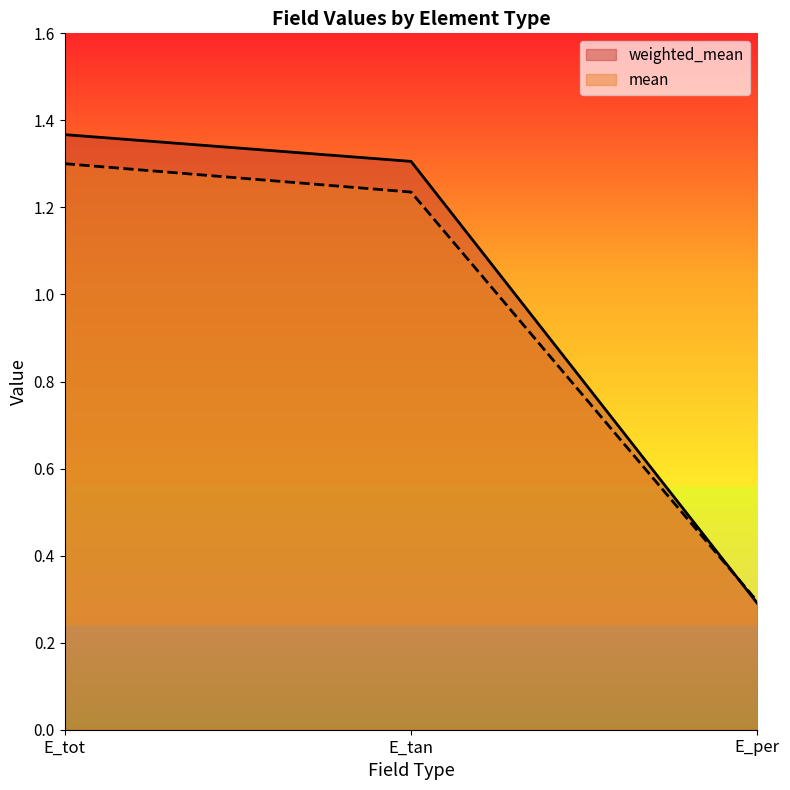

Reading left to right, extract all data points from this chart.

weighted_mean: E_tot=1.4	E_tan=1.3	E_per=0.3
mean: E_tot=1.3	E_tan=1.2	E_per=0.3